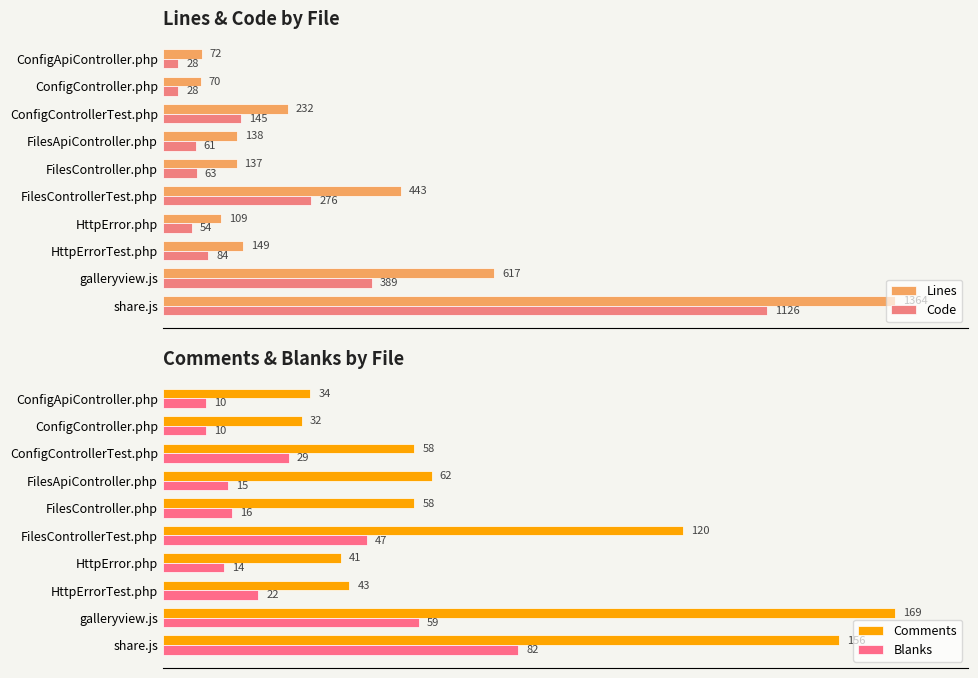

At which label is Code closest to 577?

galleryview.js